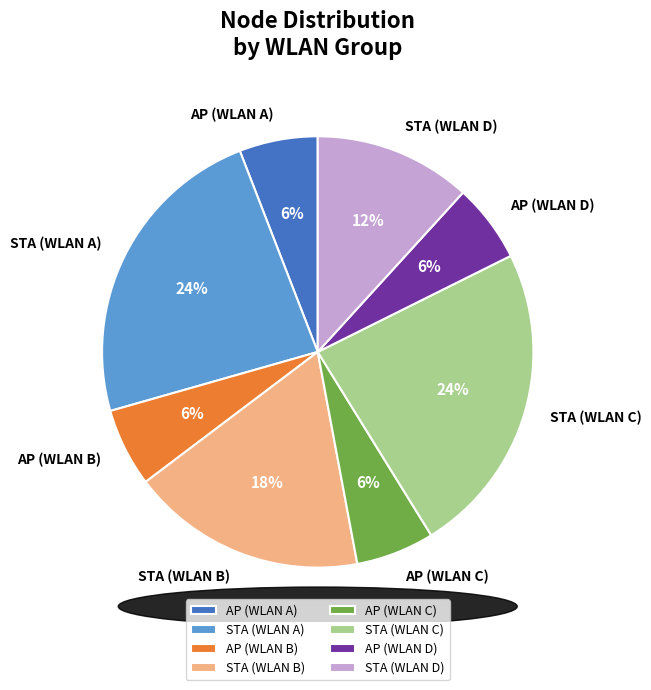

Approximately how many times larger is the value at AP (WLAN D) compared to AP (WLAN A)?

1.0